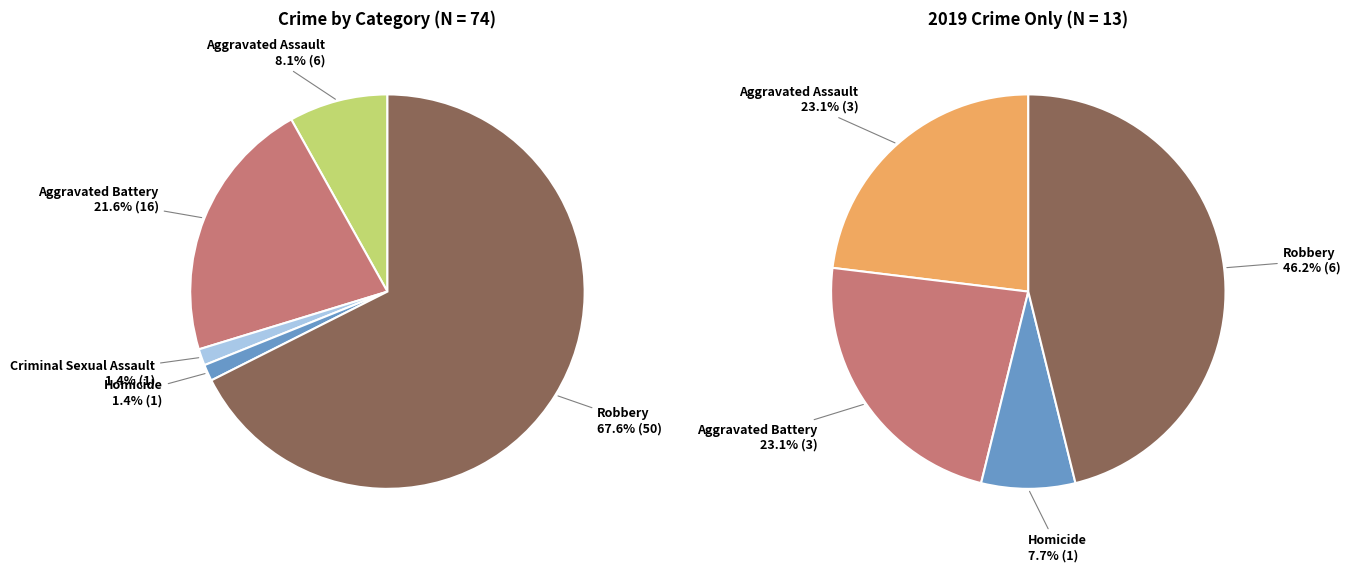

Combined, do values_2019 and 3 account for over 50%?

No